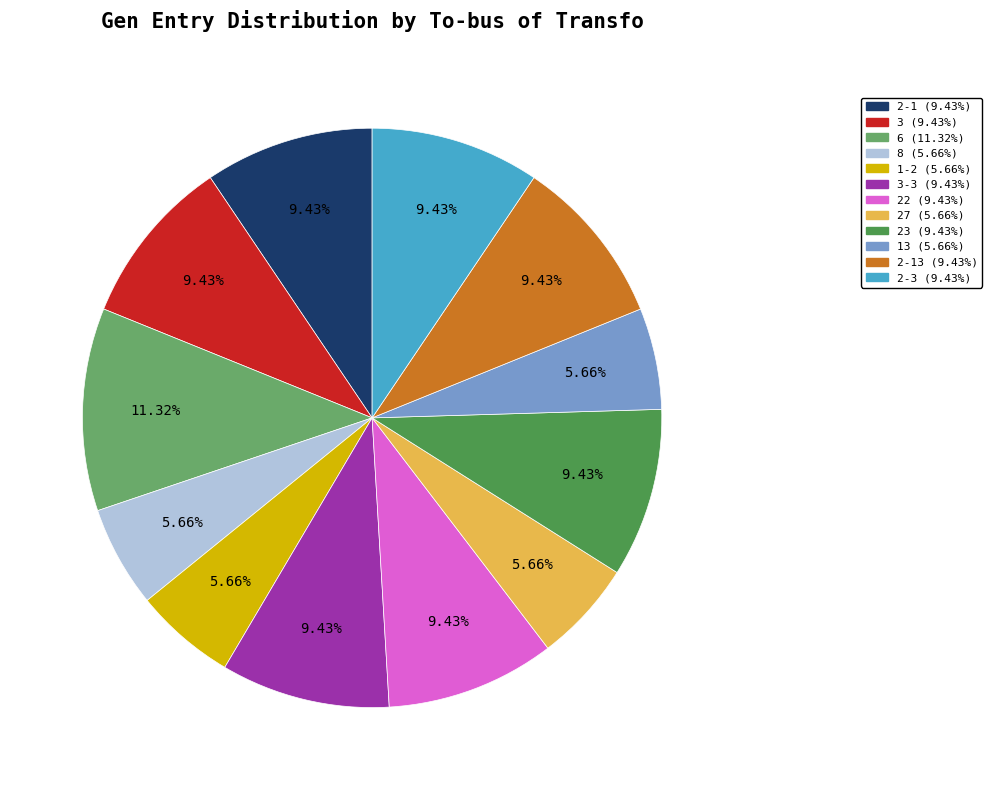

Count the number of slices in the pie.

12